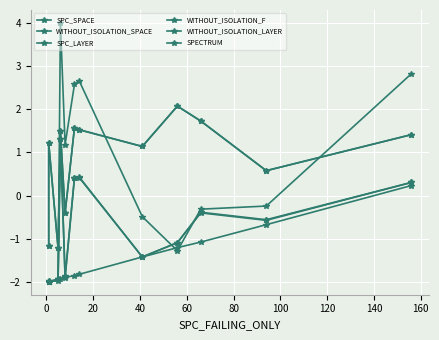

Is this an area chart (filled region under the line)?

No